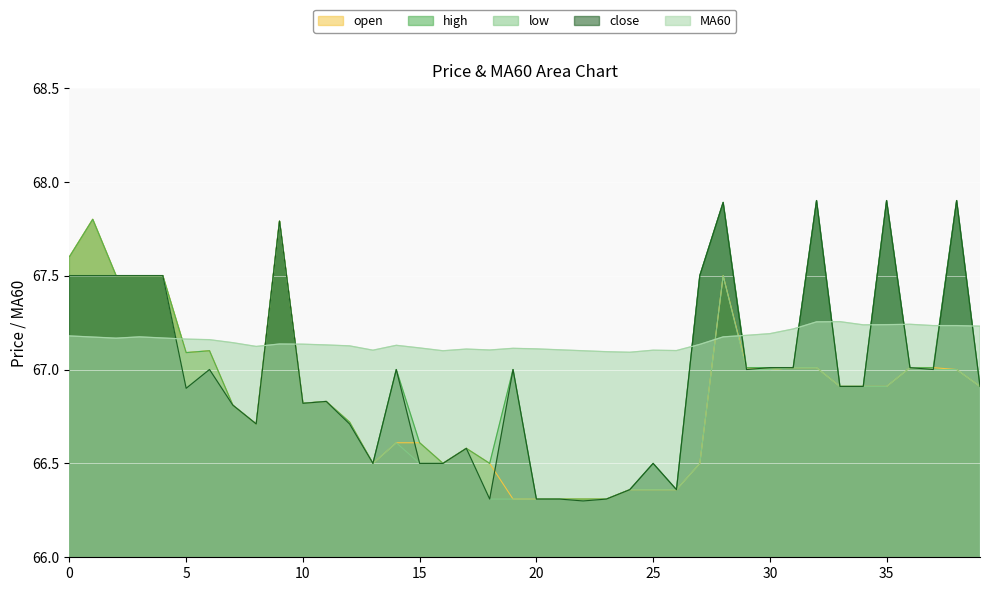

At which category does close reach its first local valley?

5